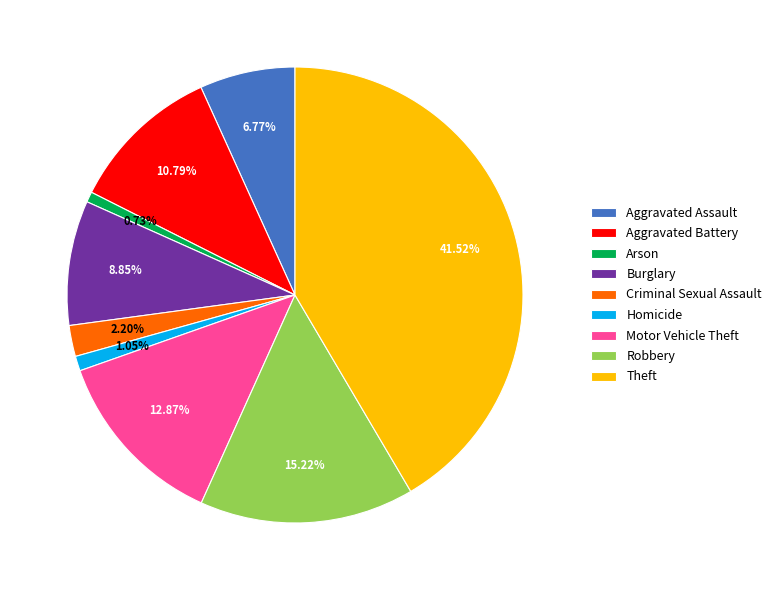

Count the number of slices in the pie.

9